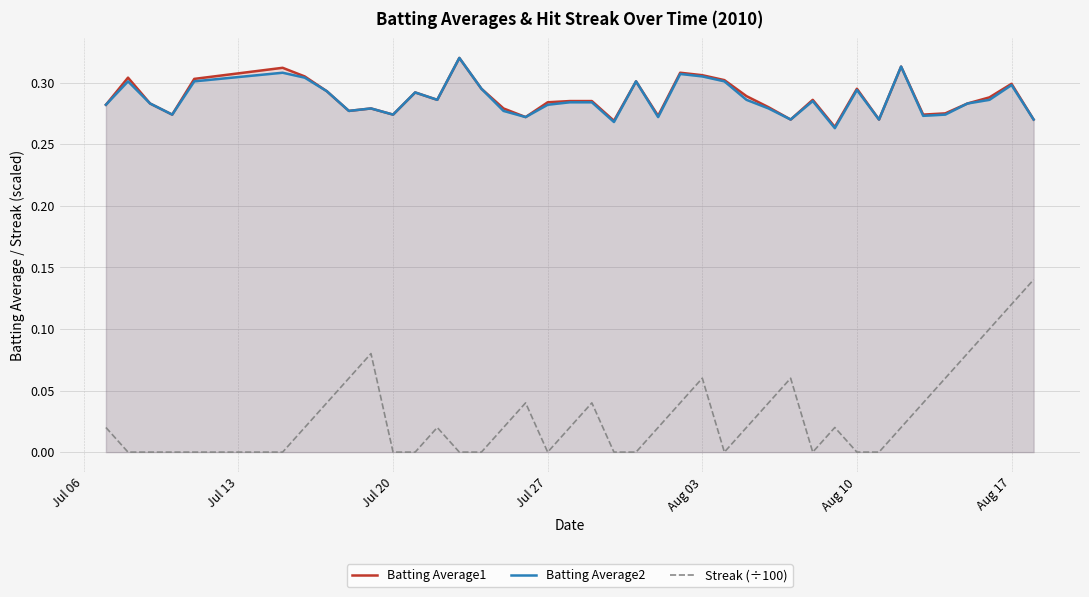

What is the difference between the maximum and minimum values in the Batting Average1 series?

0.1